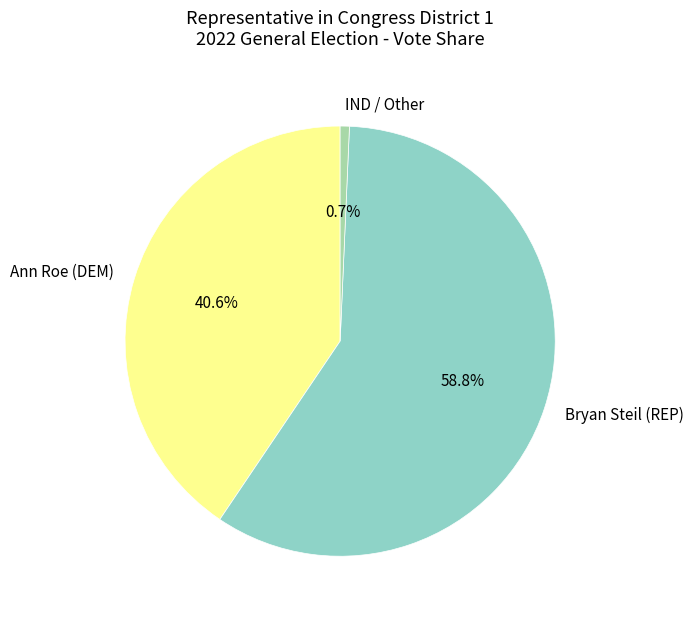

Does any single category account for the majority?

Yes